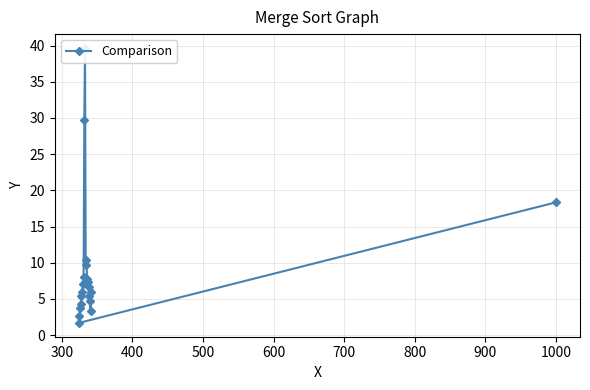

How many data points are less than 6?

8